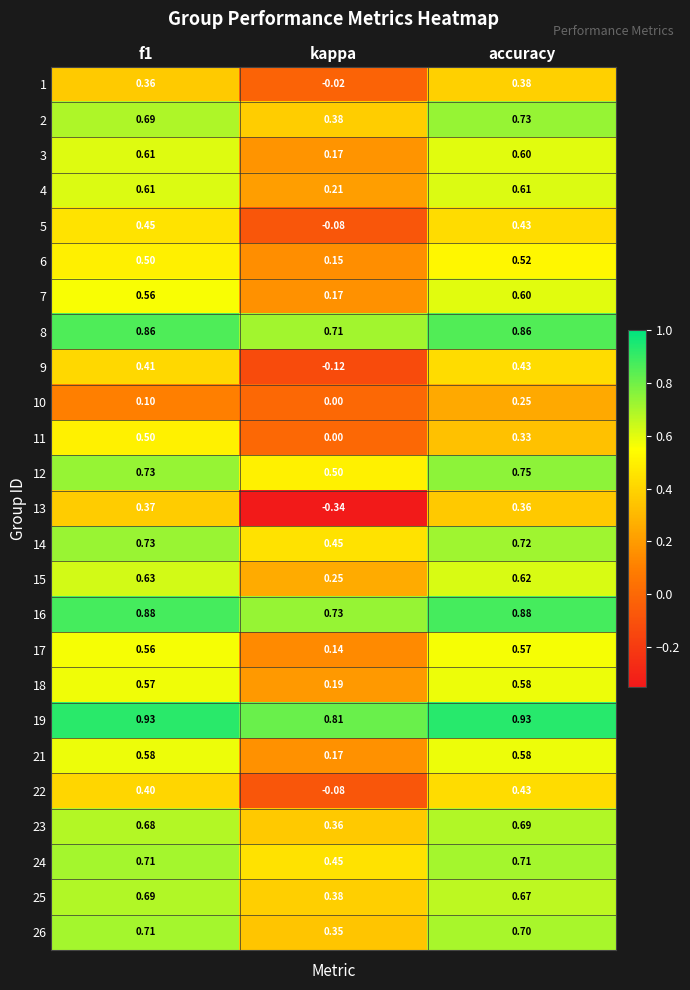

Which category has the lowest value across all series?

kappa